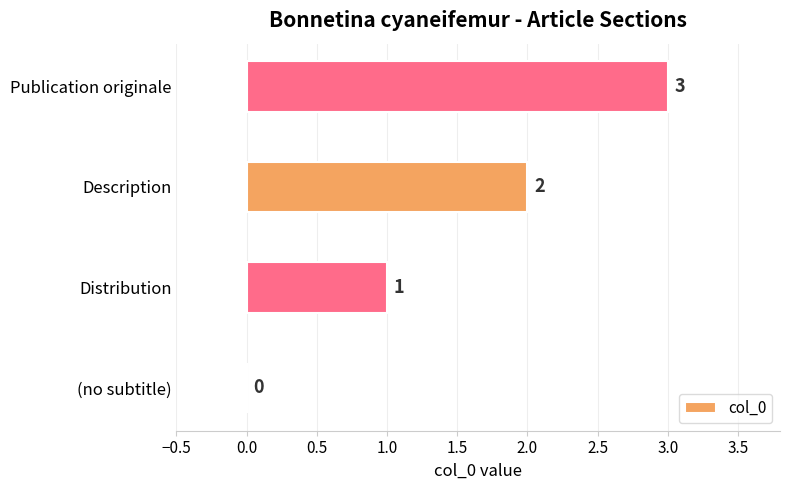

Are the bars horizontal?

Yes